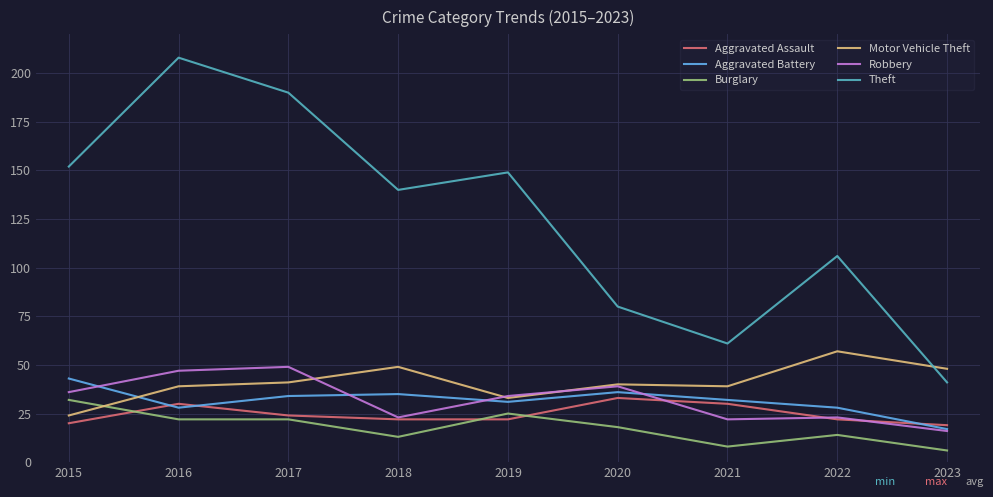

Where do Motor Vehicle Theft and Burglary first cross each other?

2015 and 2016